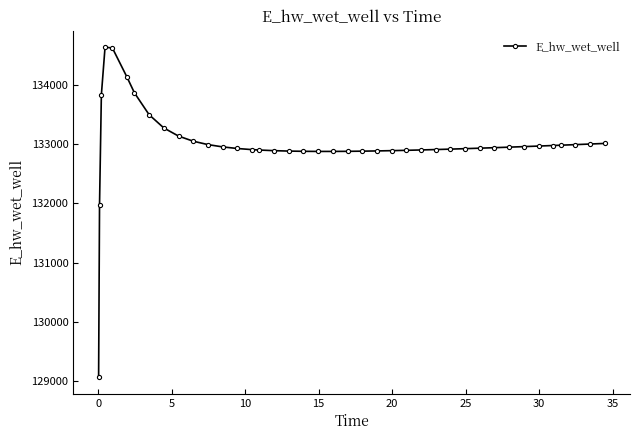

What is the greatest value displayed?

134627.9